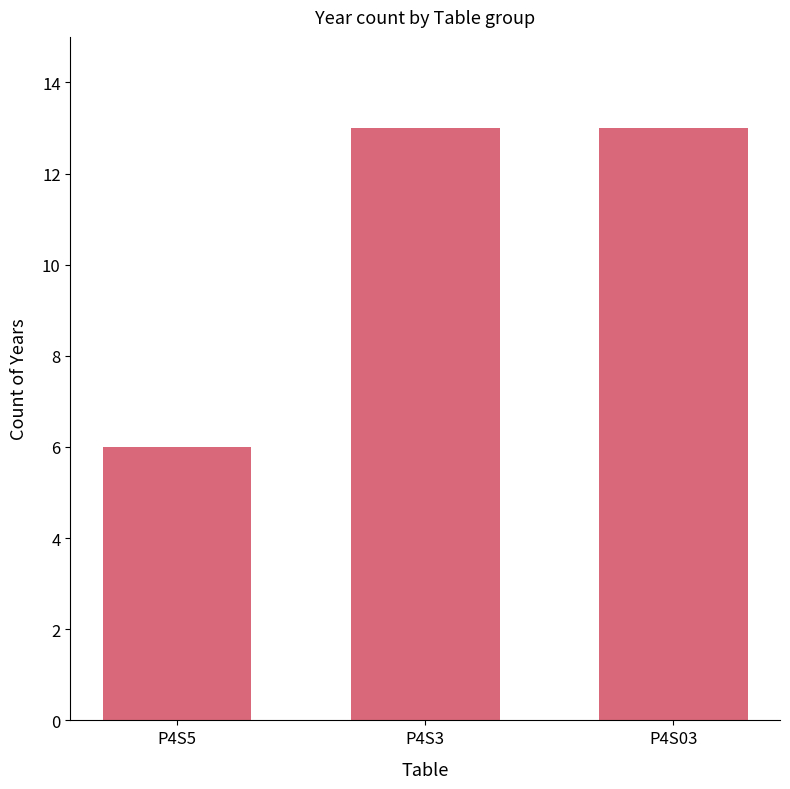

What is the sum of the values at P4S3 and P4S5?

19